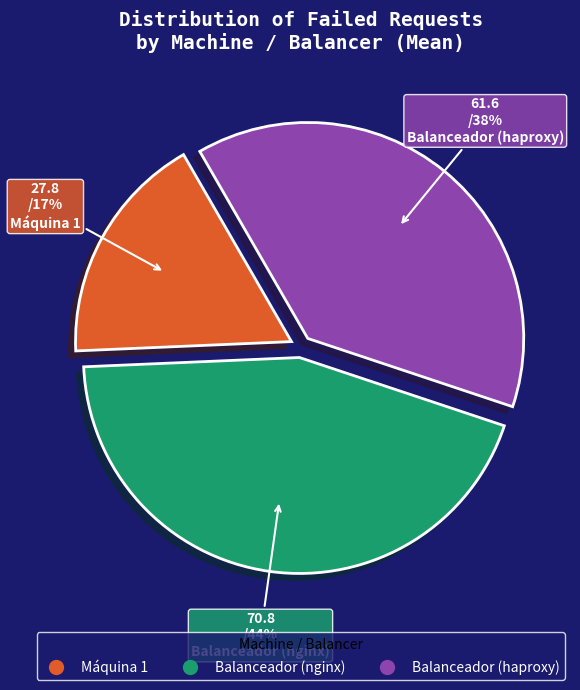

To the nearest percent, what is the combined percentage of Balanceador (haproxy) and Balanceador (nginx)?

83%